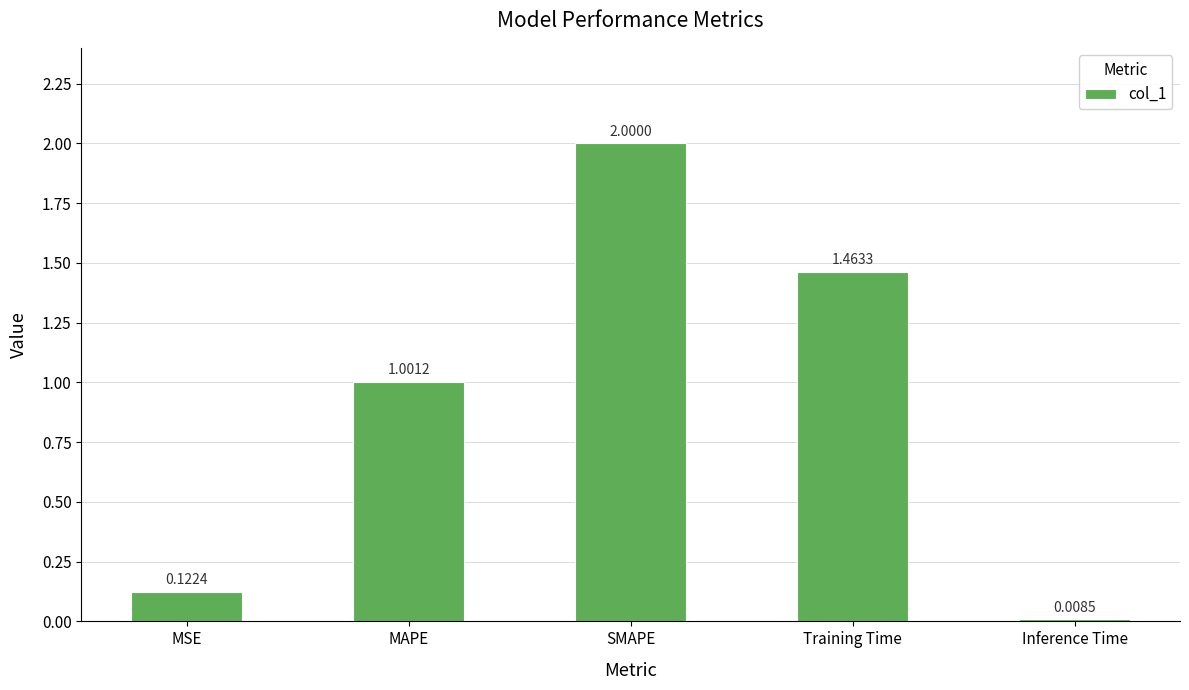

List the labels in order of value, largest first.

SMAPE, Training Time, MAPE, MSE, Inference Time